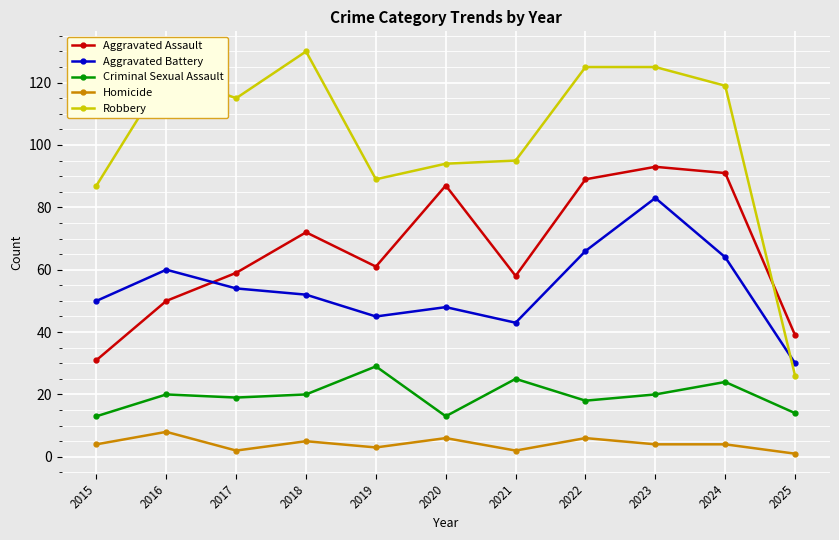

Reading right to left, transcribe all the data shown in this chart.

Aggravated Assault: 39	91	93	89	58	87	61	72	59	50	31
Aggravated Battery: 30	64	83	66	43	48	45	52	54	60	50
Criminal Sexual Assault: 14	24	20	18	25	13	29	20	19	20	13
Homicide: 1	4	4	6	2	6	3	5	2	8	4
Robbery: 26	119	125	125	95	94	89	130	115	123	87